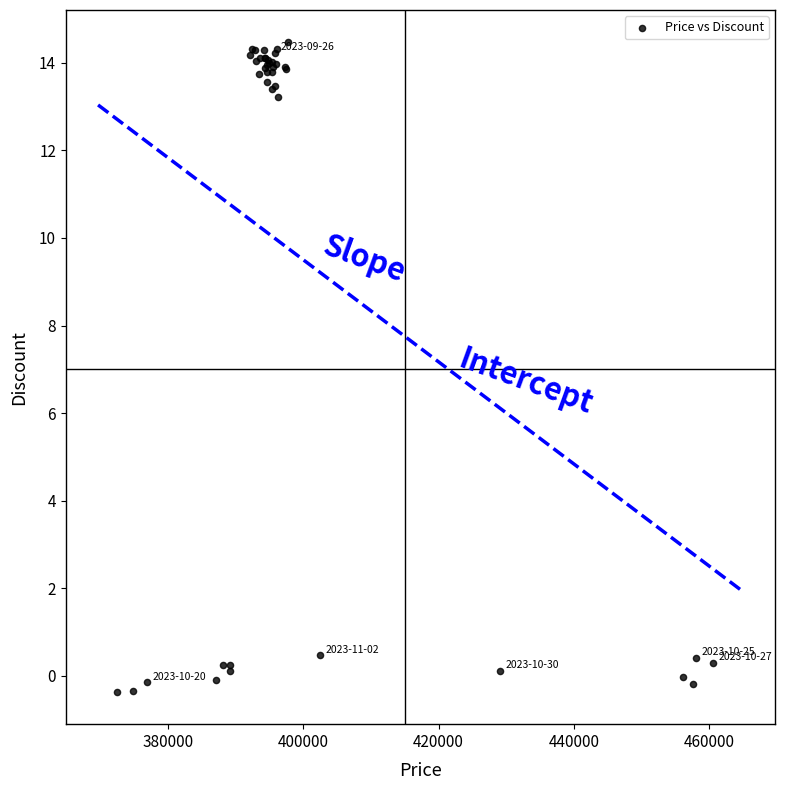

What Y value in the scatter plot is closest to 7?

13.2